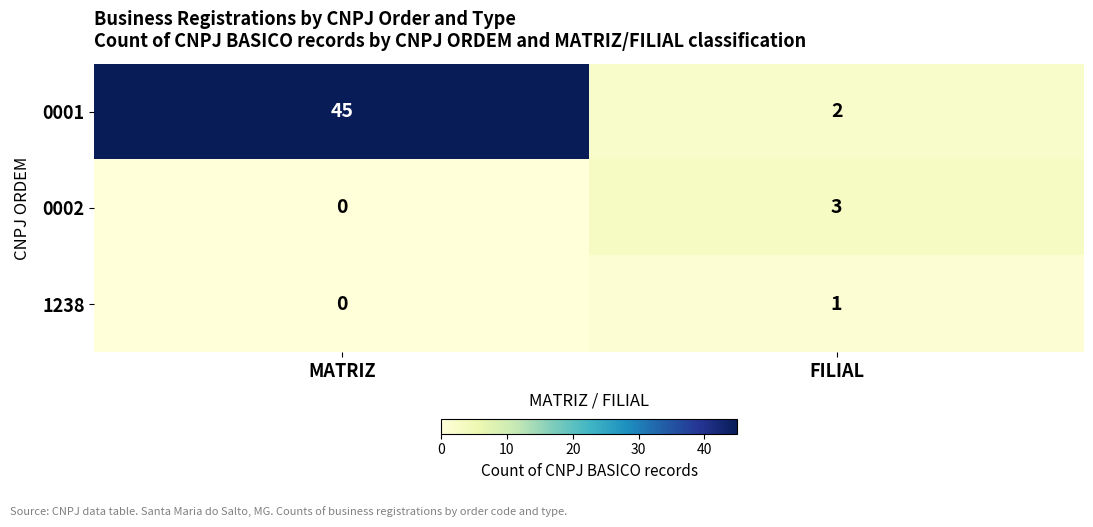

List the series in order of their peak value, highest first.

0001, 0002, 1238